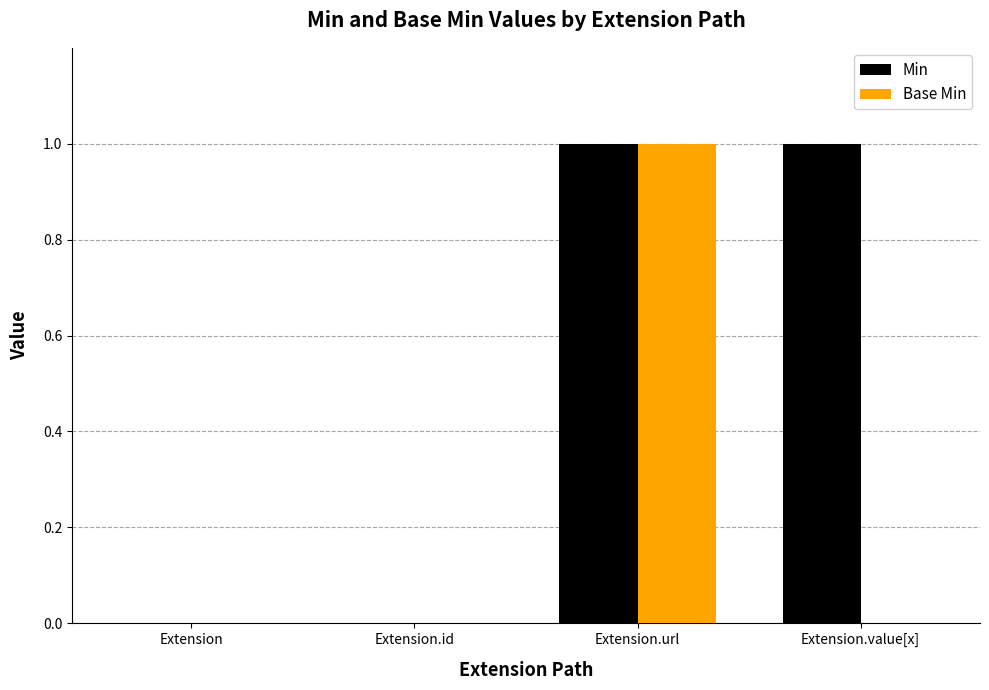

Which series changed the most between Extension and Extension.value[x]?

Min